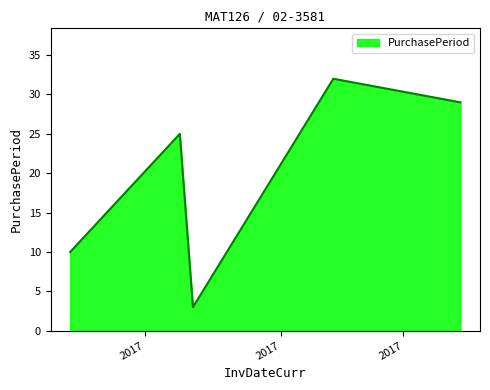

How many series are shown in this chart?

1